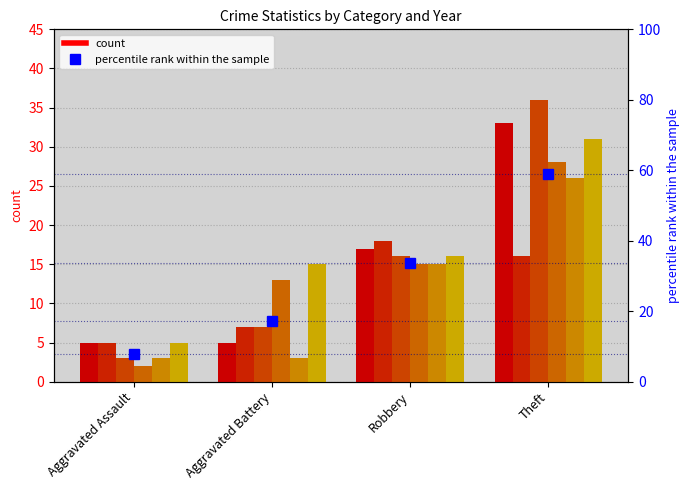

Rank the categories by value from highest to lowest.

Theft, Robbery, Aggravated Battery, Aggravated Assault